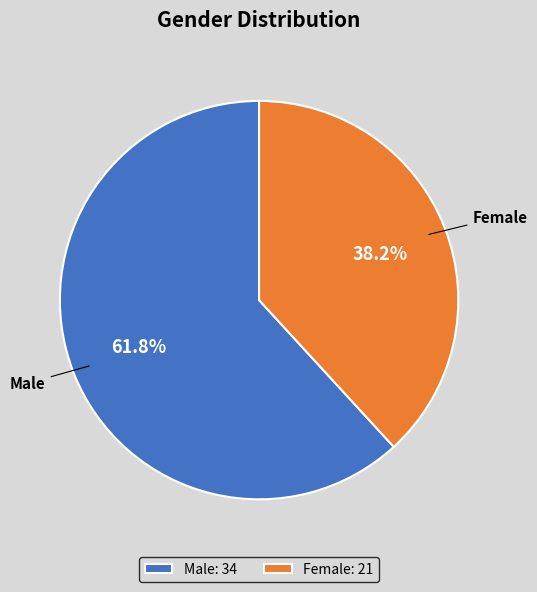

Approximately how many times larger is the value at Male compared to Female?

1.6